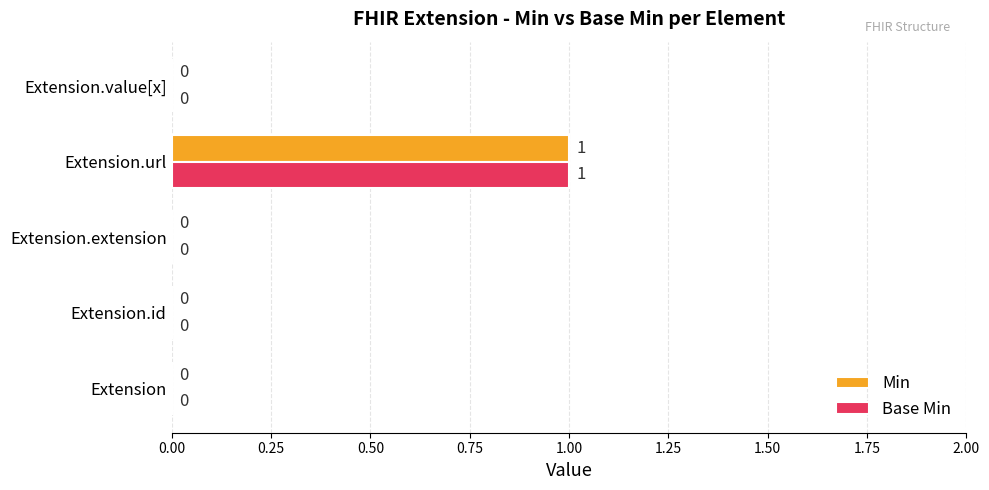

How many Min values are between 0 and 1?

5